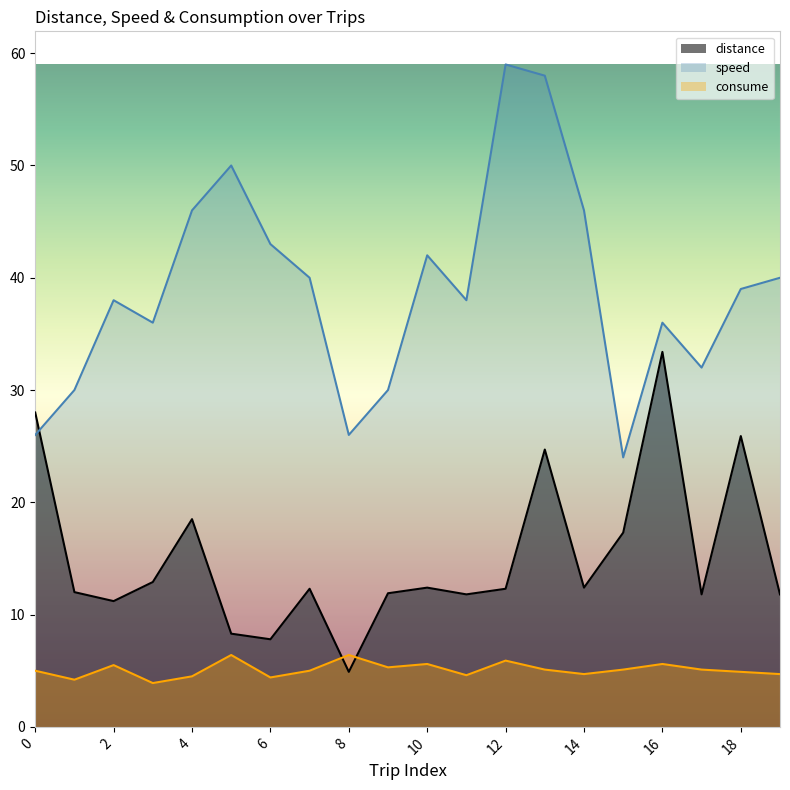

Reading left to right, extract all data points from this chart.

distance: 0=28.0	1=12.0	2=11.2	3=12.9	4=18.5	5=8.3	6=7.8	7=12.3	8=4.9	9=11.9	10=12.4	11=11.8	12=12.3	13=24.7	14=12.4	15=17.3	16=33.4	17=11.8	18=25.9	19=11.8
speed: 0=26.0	1=30.0	2=38.0	3=36.0	4=46.0	5=50.0	6=43.0	7=40.0	8=26.0	9=30.0	10=42.0	11=38.0	12=59.0	13=58.0	14=46.0	15=24.0	16=36.0	17=32.0	18=39.0	19=40.0
consume: 0=5.0	1=4.2	2=5.5	3=3.9	4=4.5	5=6.4	6=4.4	7=5.0	8=6.4	9=5.3	10=5.6	11=4.6	12=5.9	13=5.1	14=4.7	15=5.1	16=5.6	17=5.1	18=4.9	19=4.7